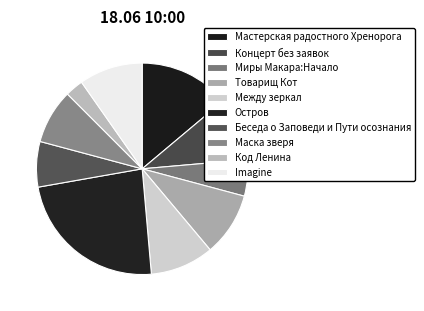

Is Беседа о Заповеди и Пути осознания the majority of the pie?

No